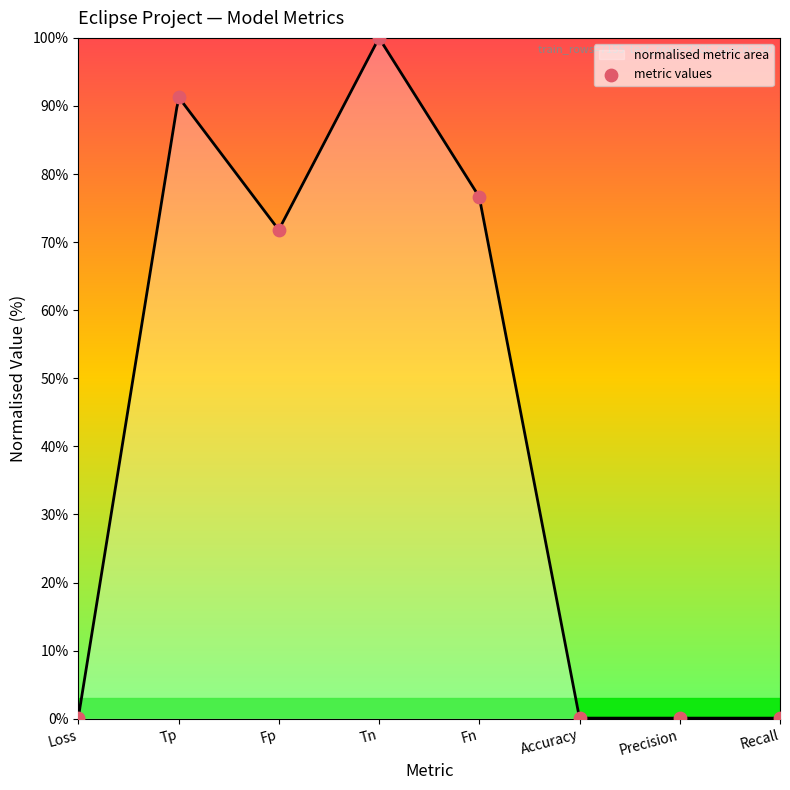

What is the change in value from Loss to Fp?

+71.7